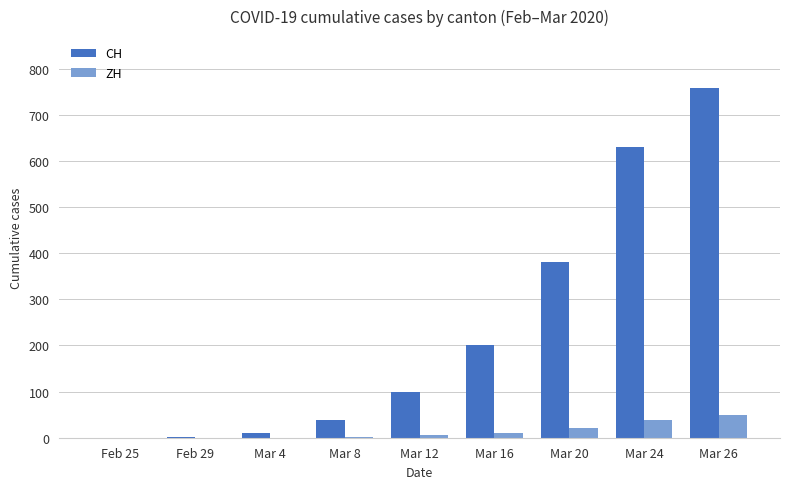

What are all the series names shown in the legend?

CH, ZH